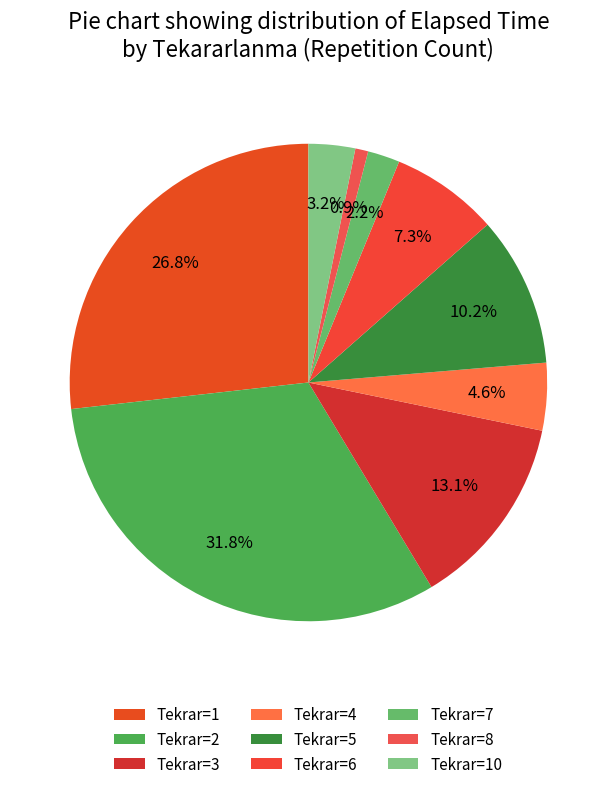

Rank the categories by value from highest to lowest.

Tekrar=2, Tekrar=1, Tekrar=3, Tekrar=5, Tekrar=6, Tekrar=4, Tekrar=10, Tekrar=7, Tekrar=8